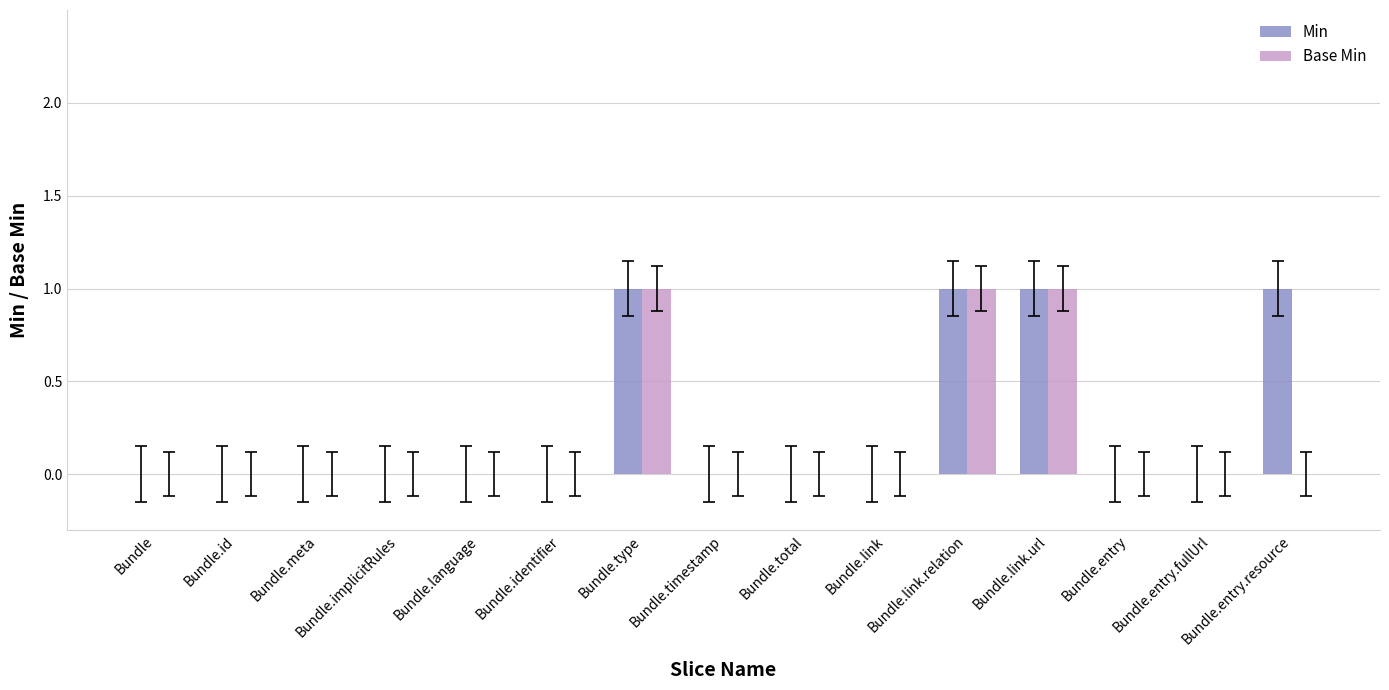

Reading left to right, what are all the values shown in this chart?

Min: 0	0	0	0	0	0	1	0	0	0	1	1	0	0	1
Base Min: 0	0	0	0	0	0	1	0	0	0	1	1	0	0	0